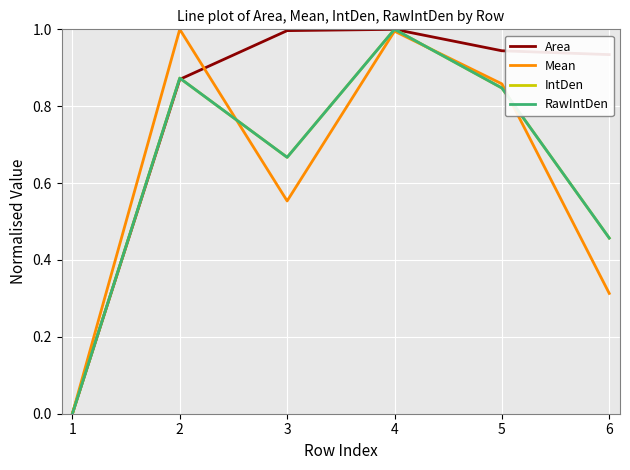

Which series changed the most between 2 and 3?

Mean